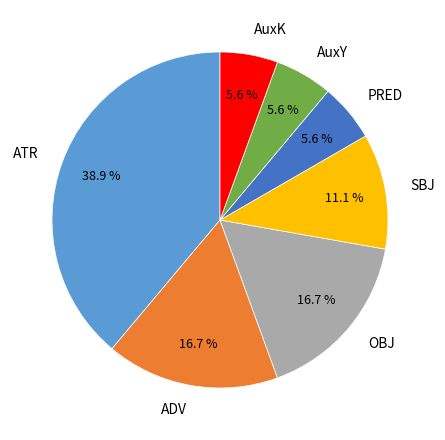

What percentage is the ADV slice, to the nearest percent?

17%